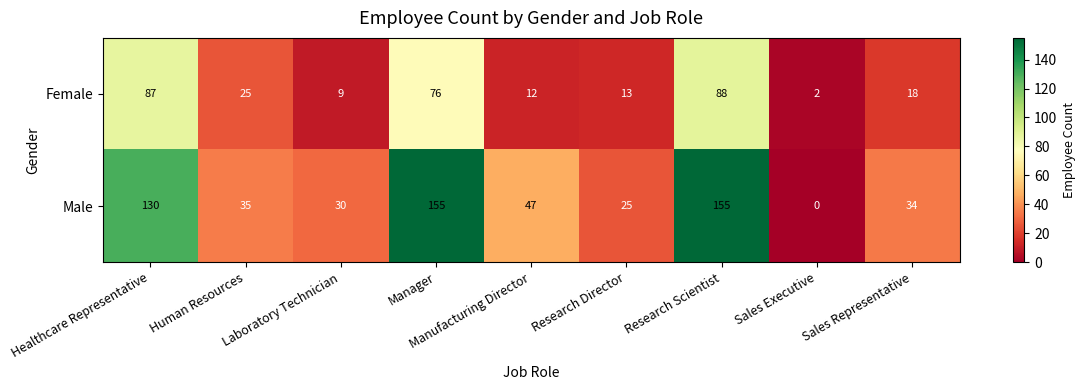

How many series are shown in this chart?

2